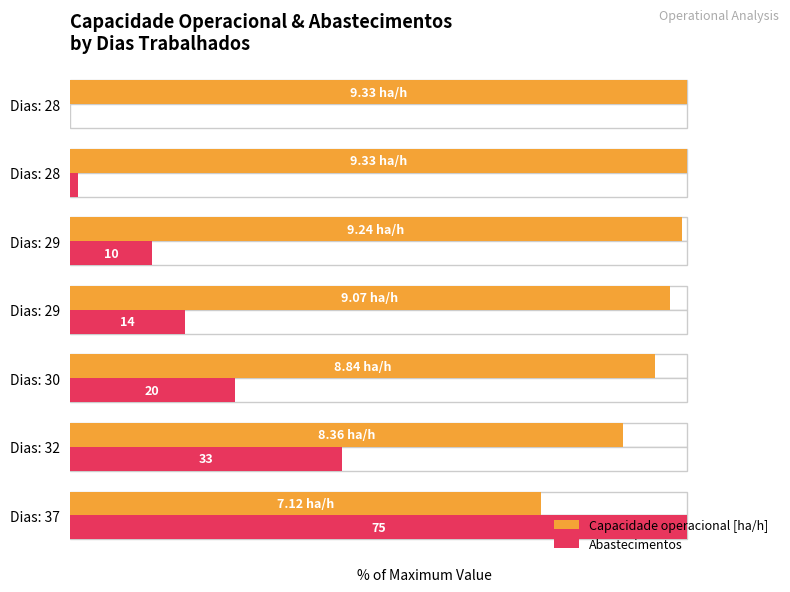

Is the value of Abastecimentos at Dias: 32 greater than the value of Capacidade operacional [ha/h] at Dias: 29?

No